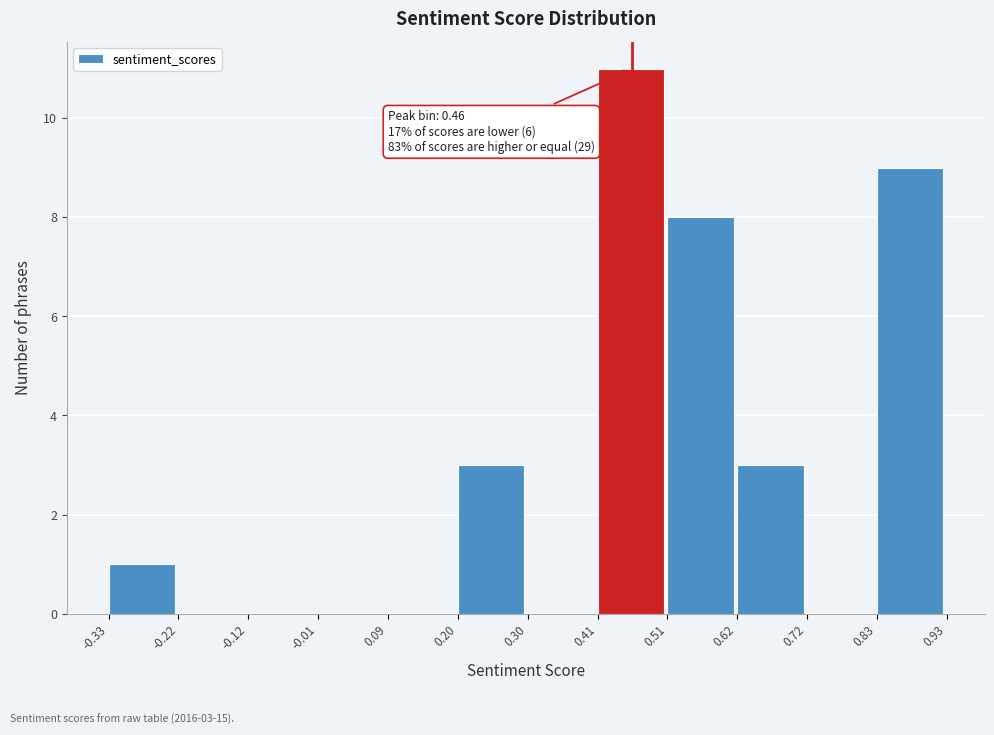

Which range on the x-axis has the tallest bar?

0.41 to 0.51